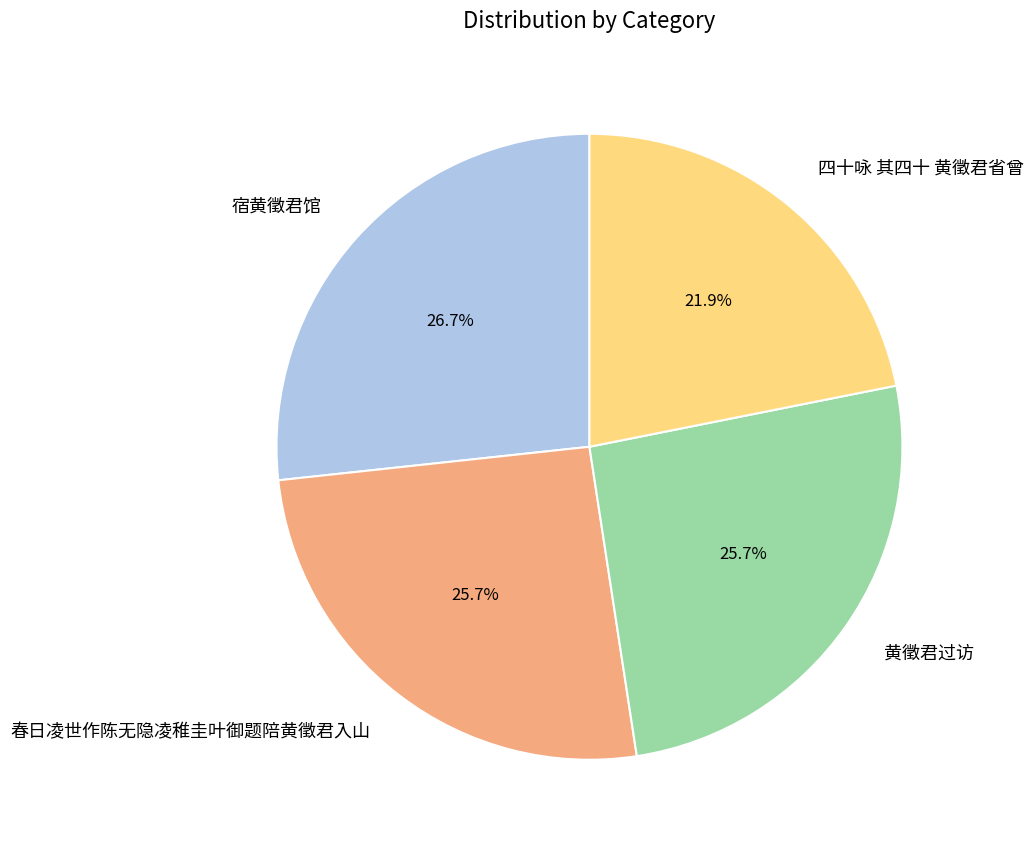

Is there any slice that represents more than half of the pie?

No